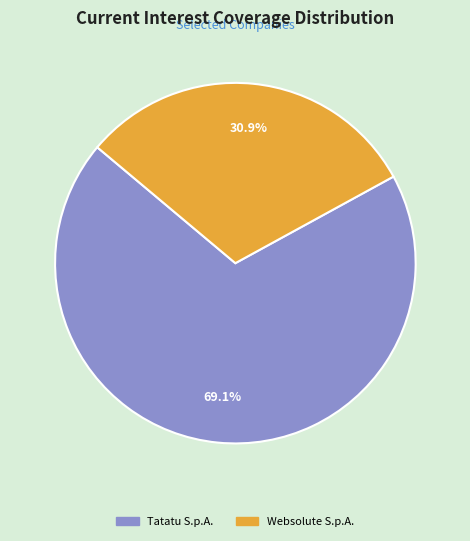

True or false: Tatatu S.p.A. accounts for 69% of the total.

True